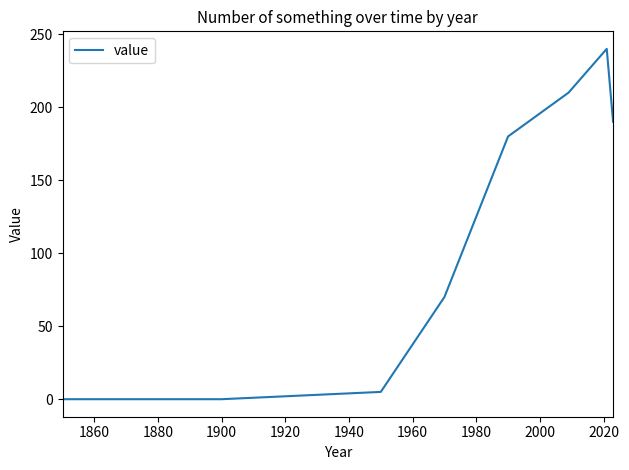

How many series are shown in this chart?

1